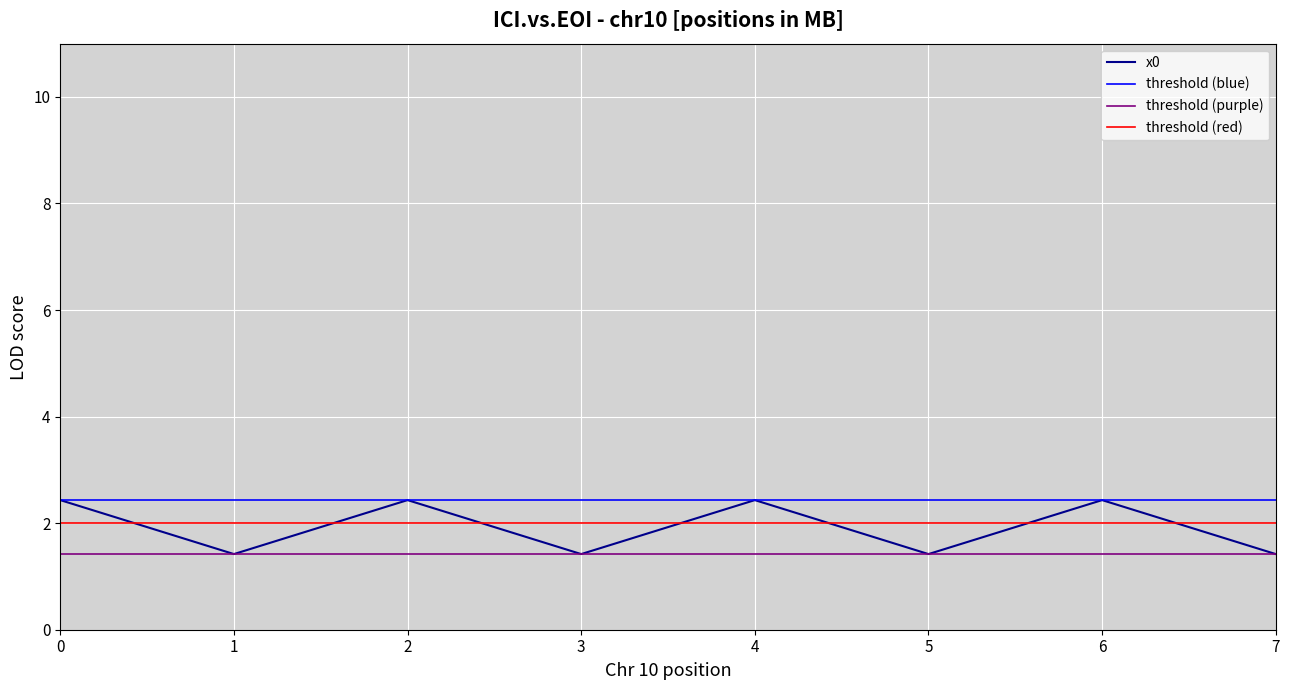

What is the value of the 8th point from the left?

1.4